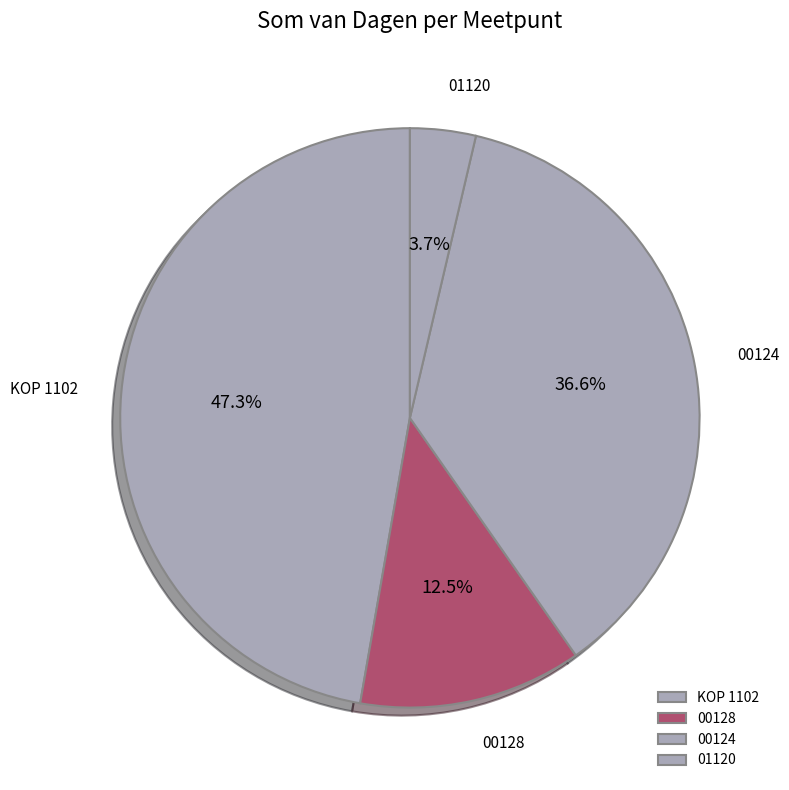

Is there a majority slice in this chart?

No